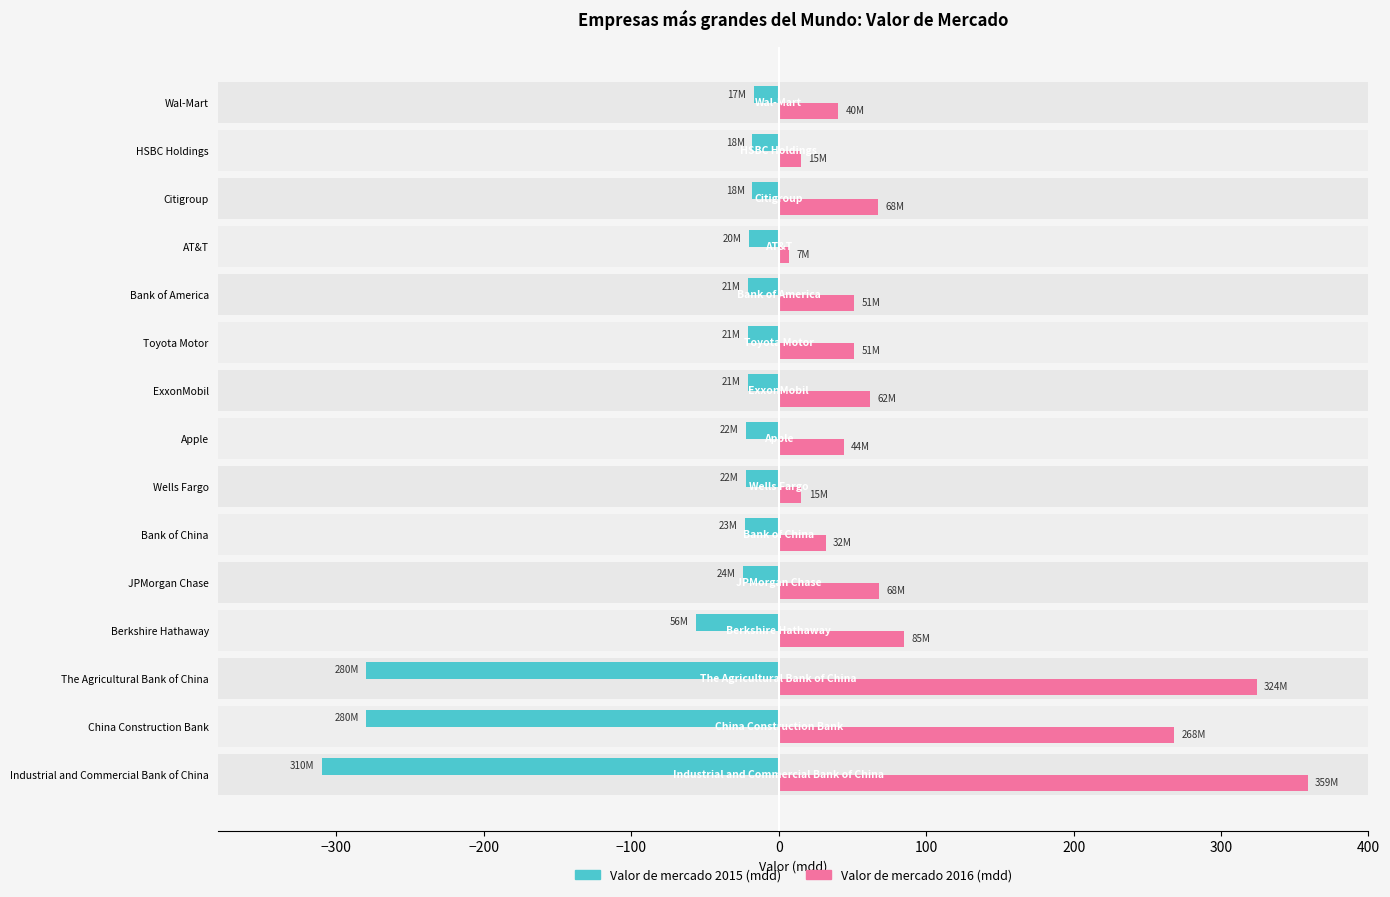

What are all the series names shown in the legend?

Valor de mercado 2015 (mdd), Valor de mercado 2016 (mdd)